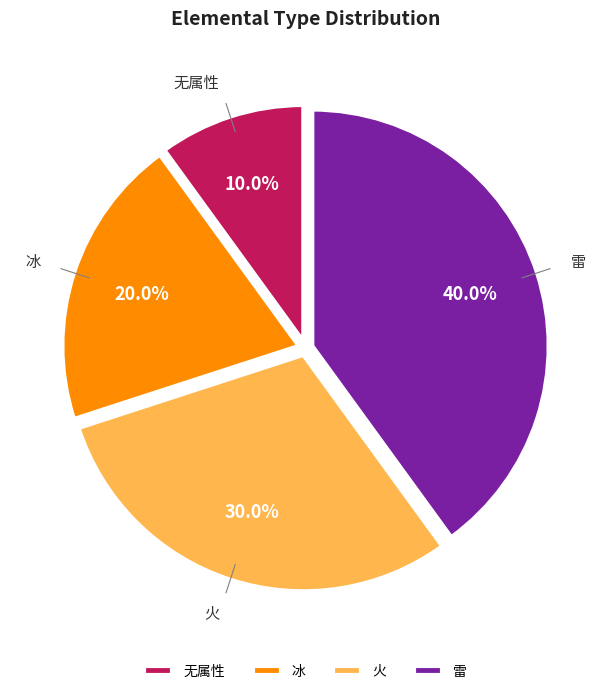

How many segments does this pie chart have?

4